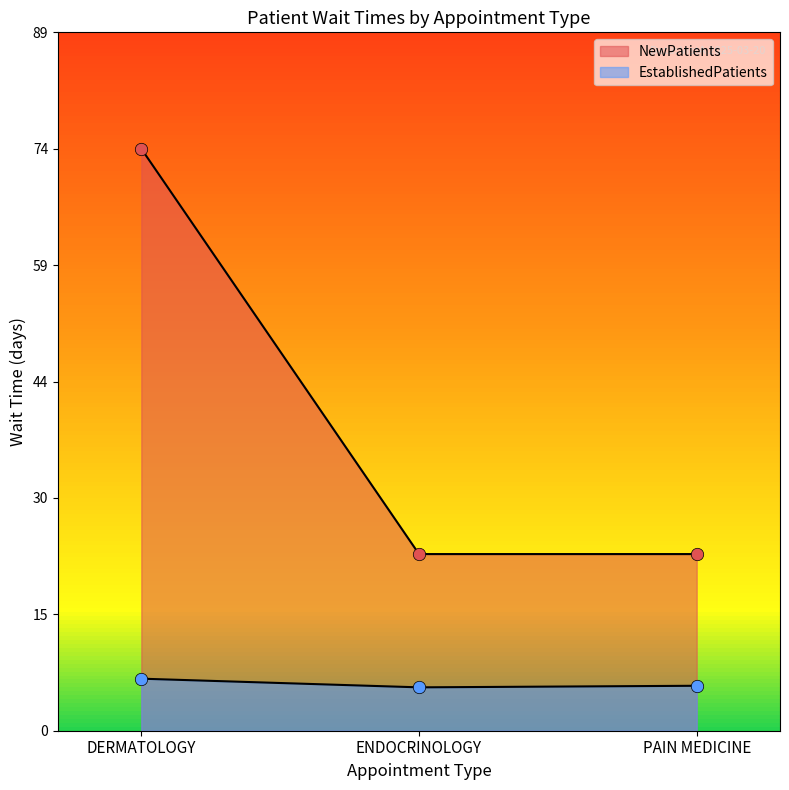

Is the value of NewPatients at ENDOCRINOLOGY greater than the value of EstablishedPatients at PAIN MEDICINE?

Yes